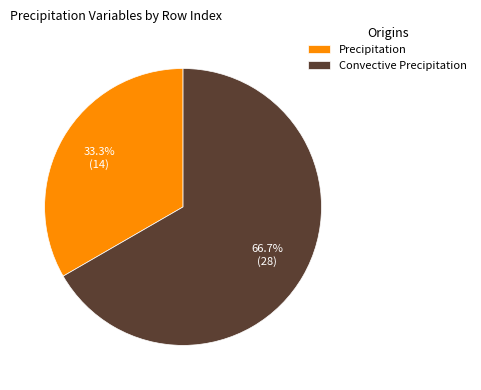

Which category has the smallest portion of the pie?

Precipitation